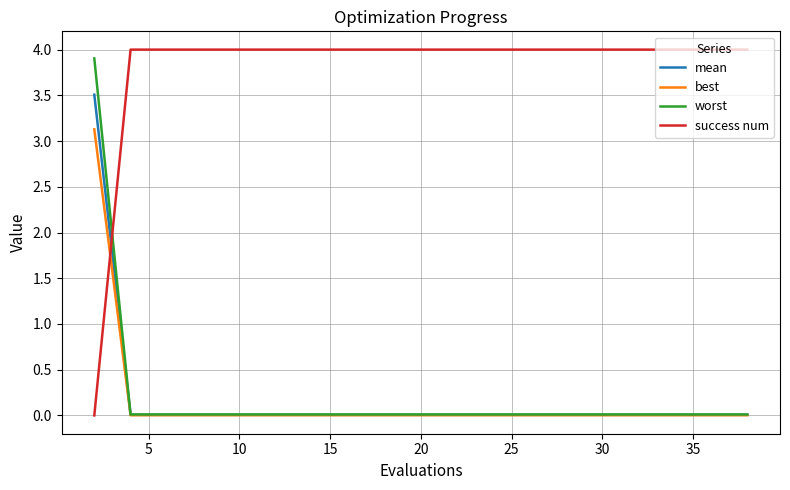

True or false: mean and success num cross at least once.

True